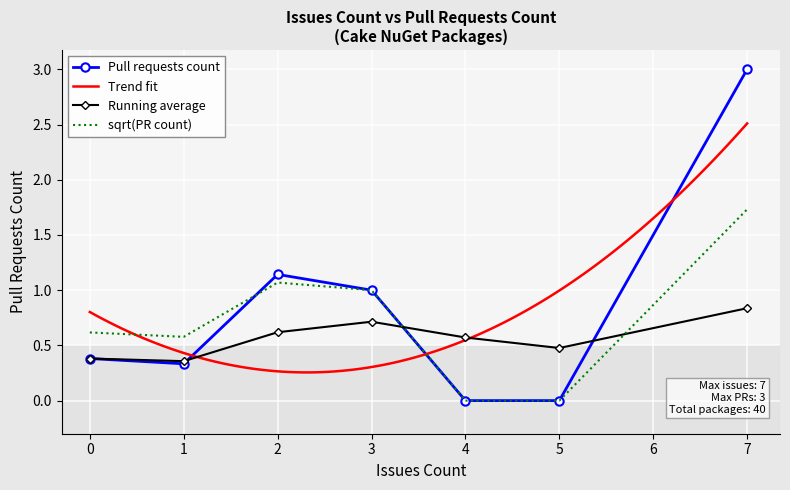

At which label does Pull requests count reach its peak?

7